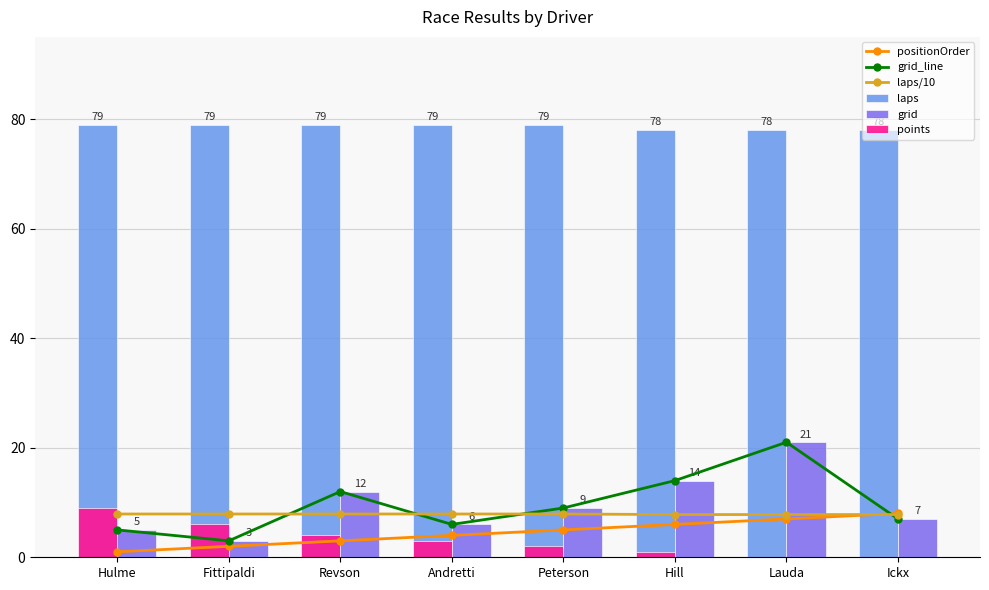

At which category is the sum across all series the highest?

Lauda